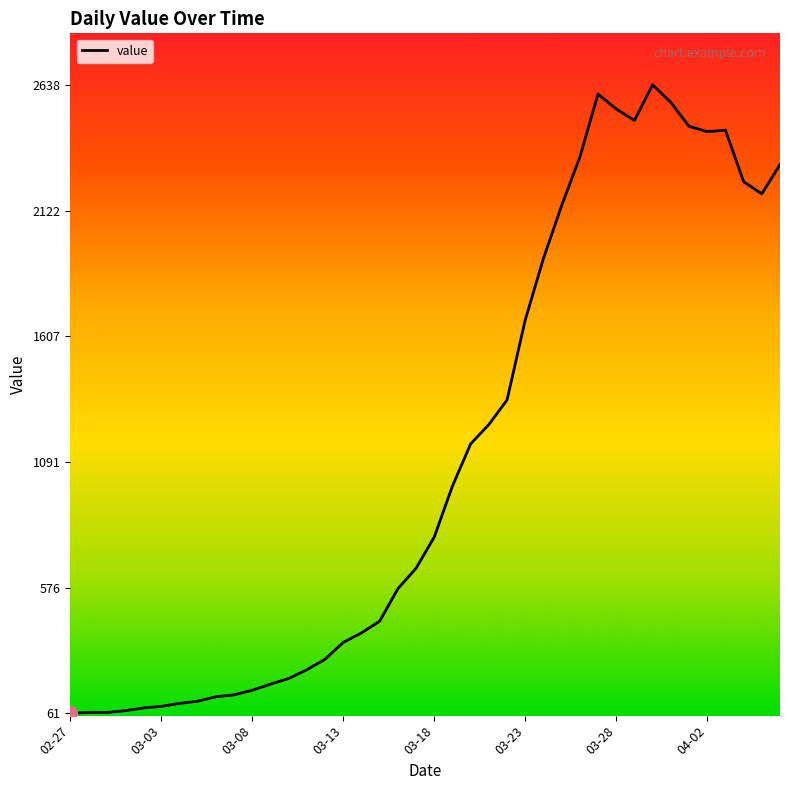

What is the smallest value displayed?

61